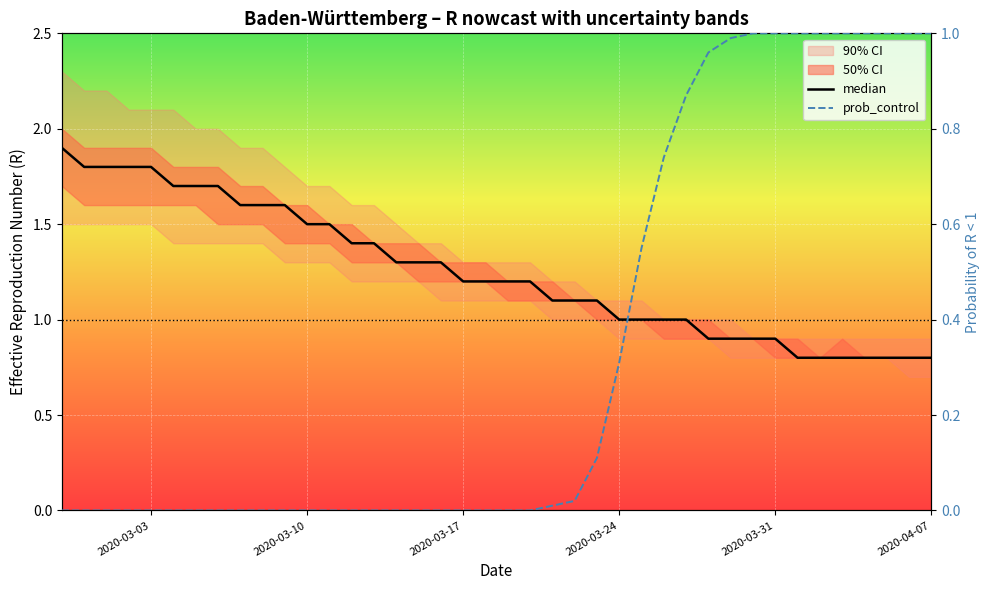

What is the average value of the median series?

1.2